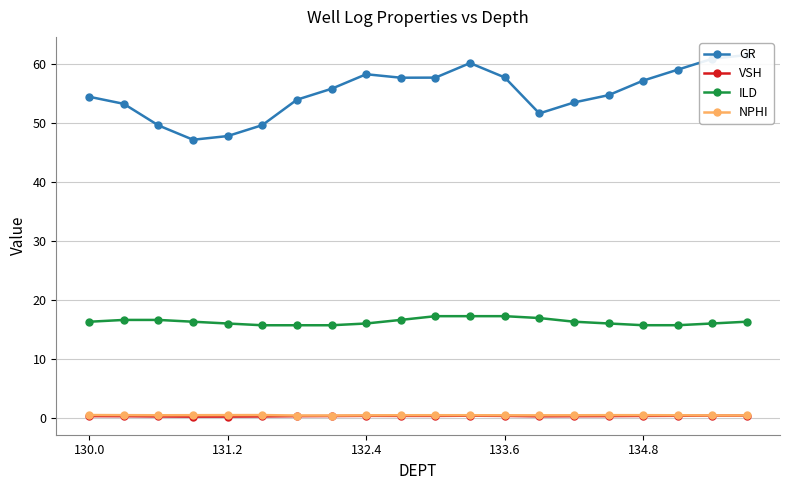

True or false: ILD has more than 0 interior local peaks.

True